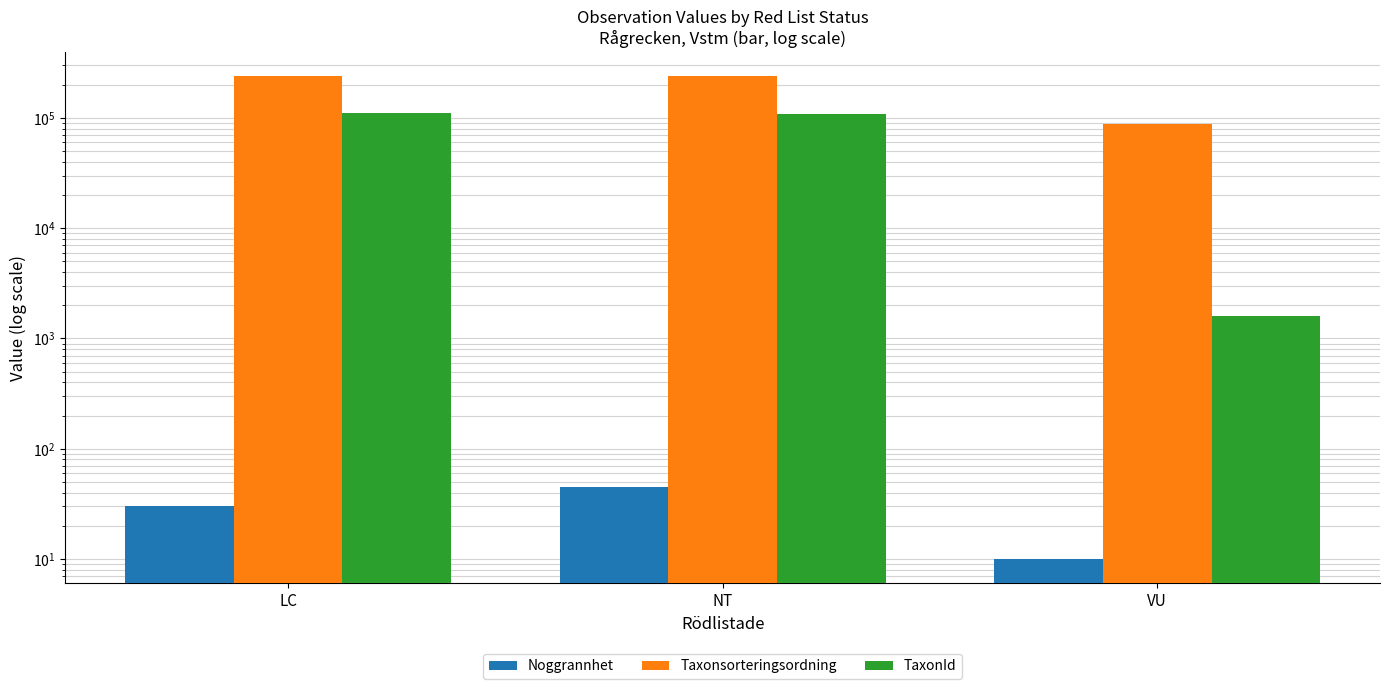

What is the minimum value for Taxonsorteringsordning?

87979